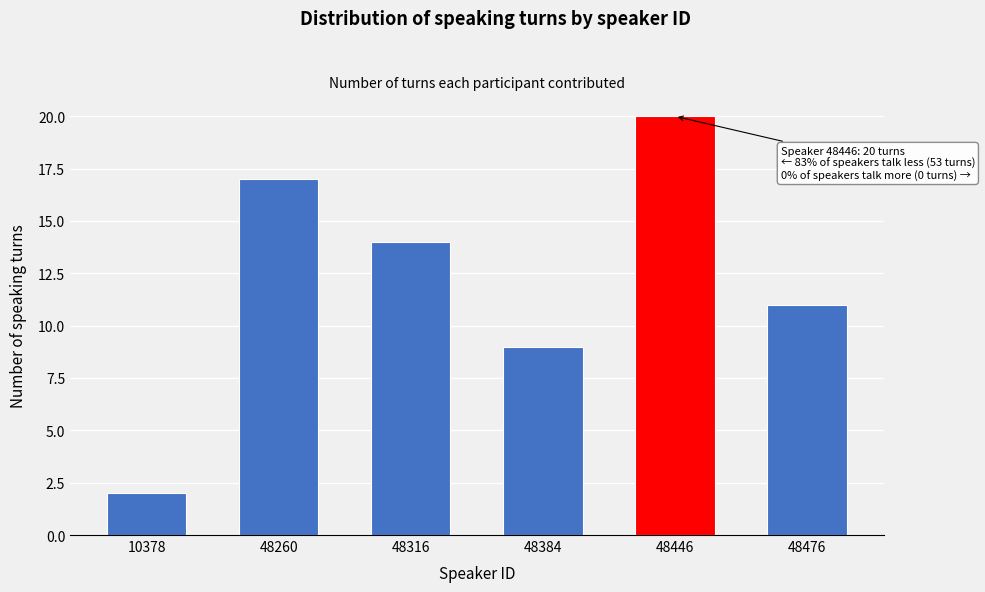

Reading right to left, what are all the values shown in this chart?

48476=11	48446=20	48384=9	48316=14	48260=17	10378=2